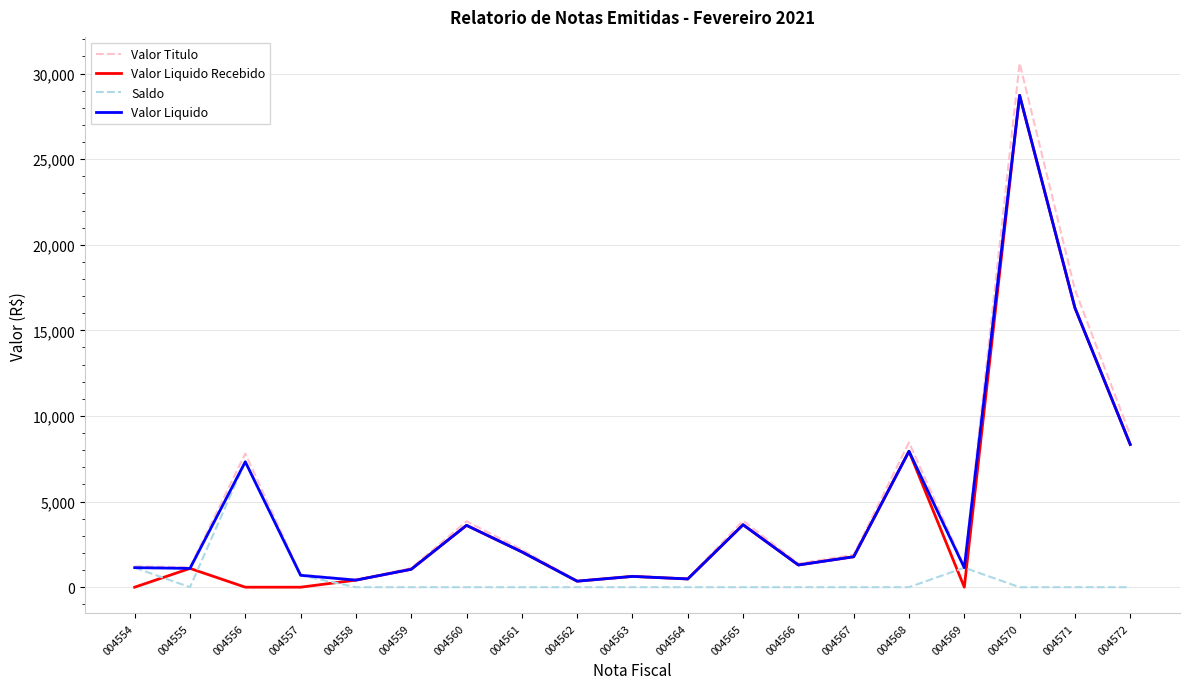

What is the spread (max minus min) of values at 004569?

1212.5